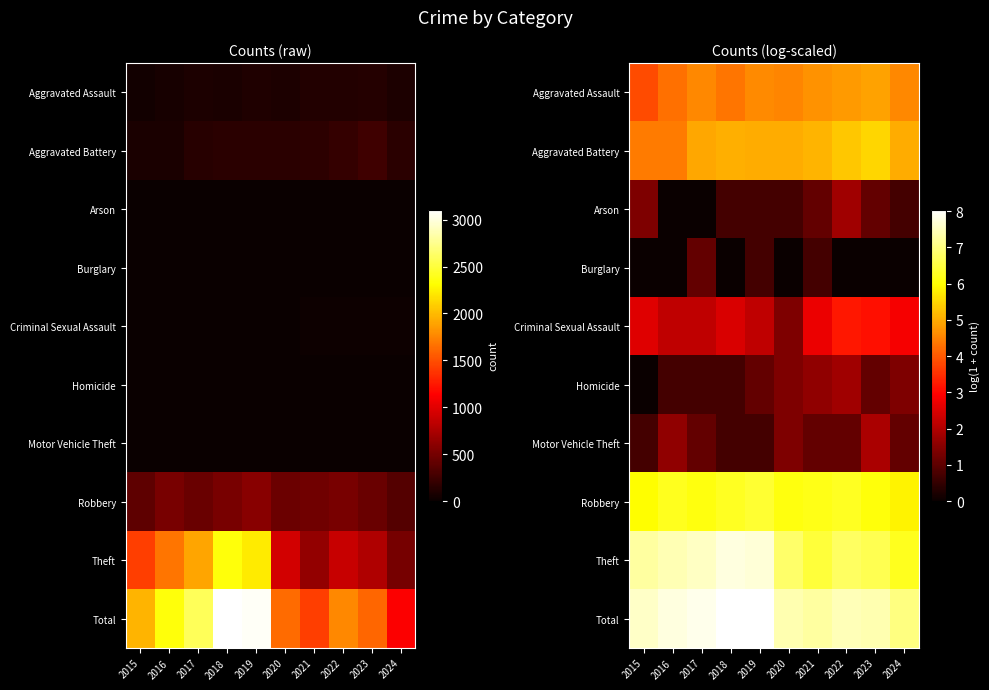

Is the value of Homicide at 2022 greater than the value of Motor Vehicle Theft at 2015?

Yes